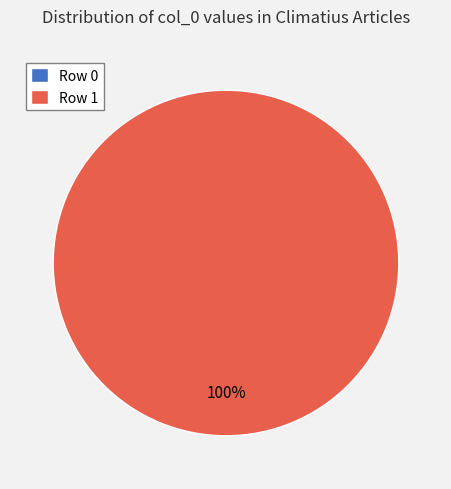

To the nearest percent, what is the combined percentage of Row 0 and Row 1?

100%